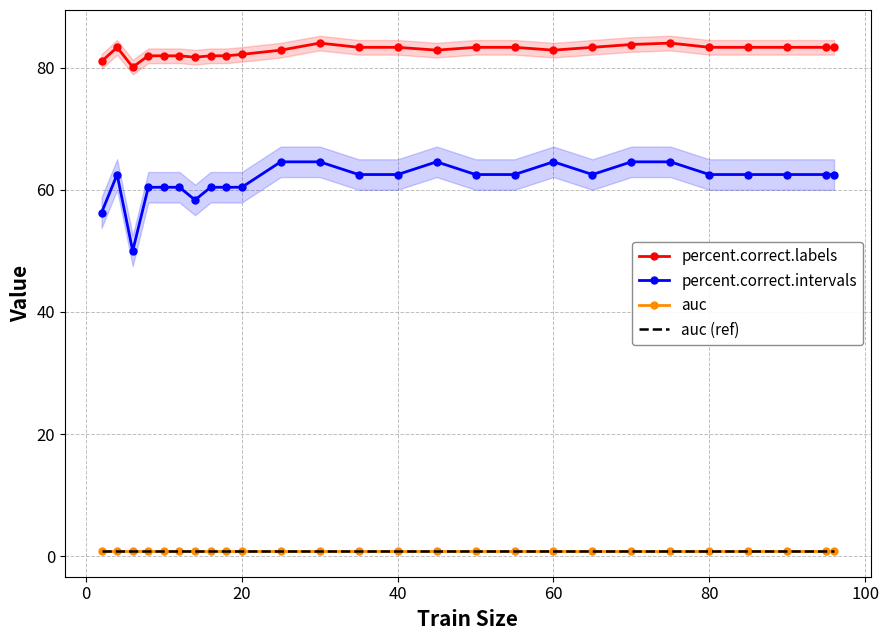

Does the chart have visible grid lines?

Yes